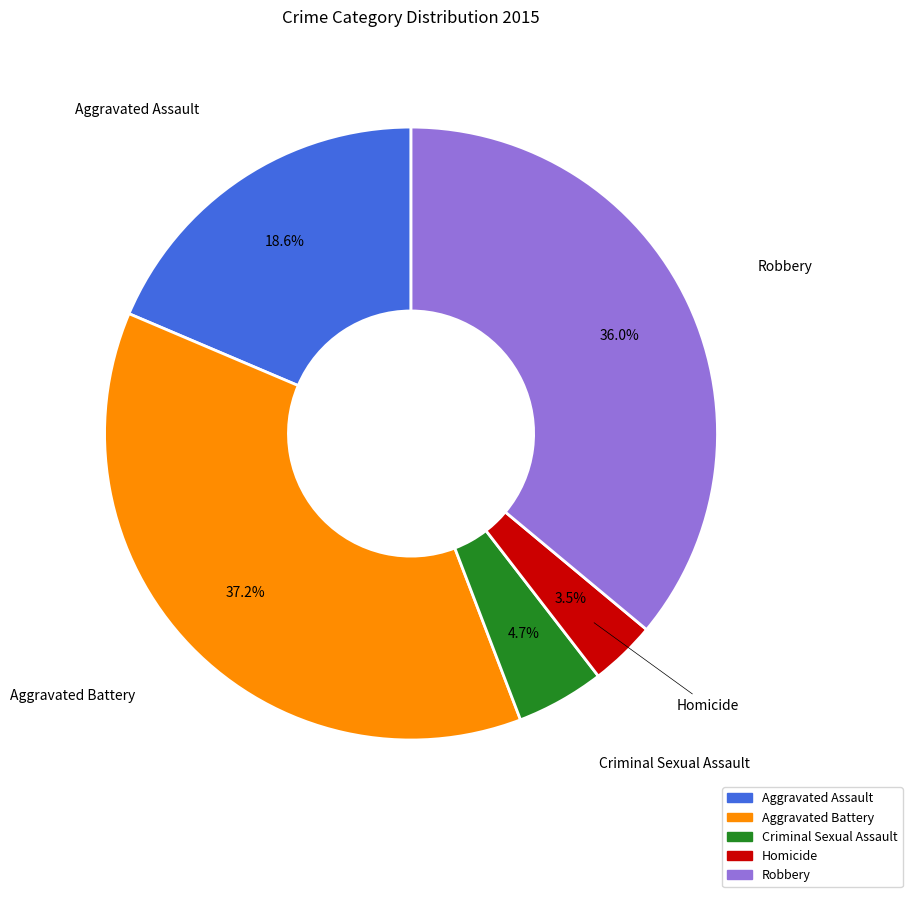

Combined, do Robbery and Criminal Sexual Assault account for over 50%?

No